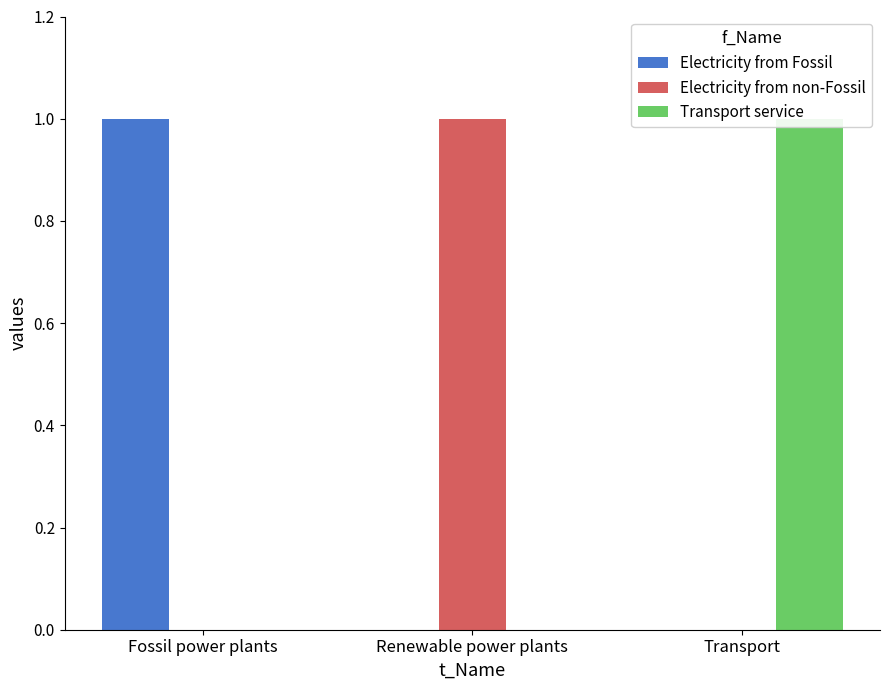

Does the chart contain stacked bars?

No